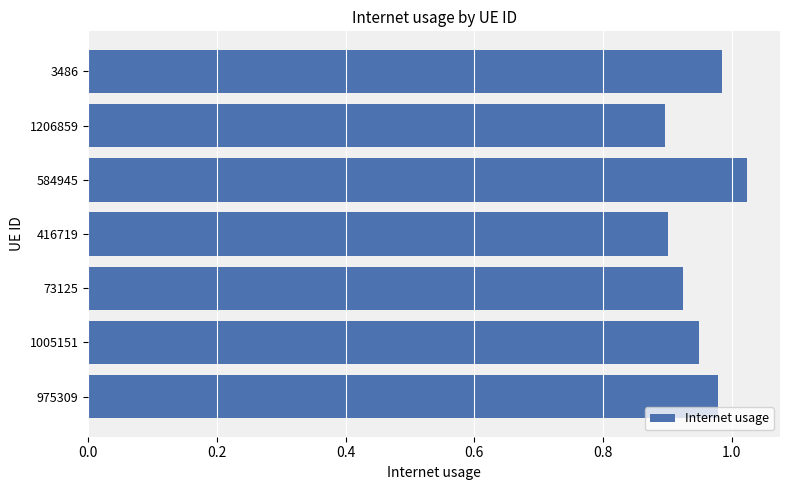

How many values are between 0 and 1?

6